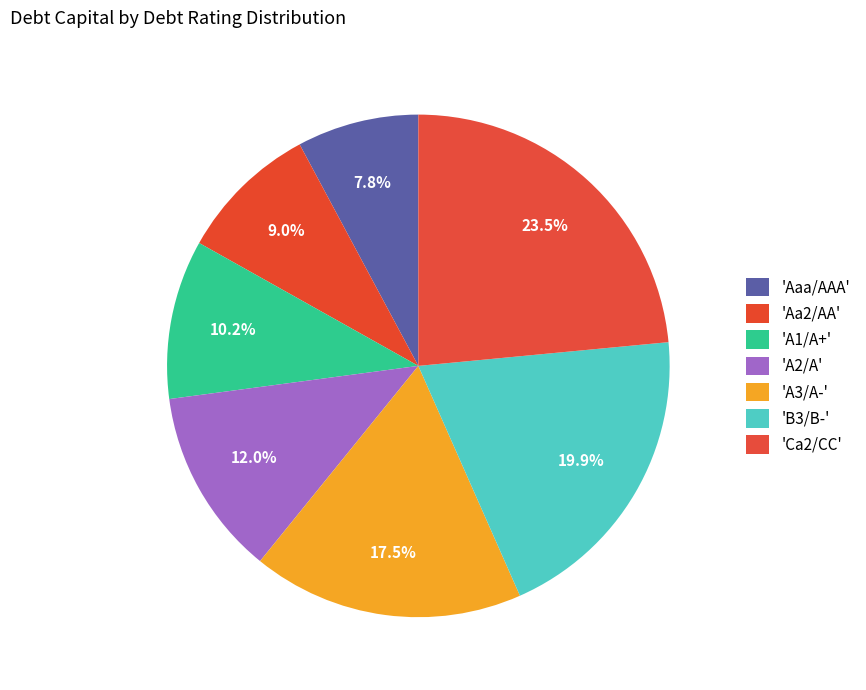

How many slices are in this pie chart?

7